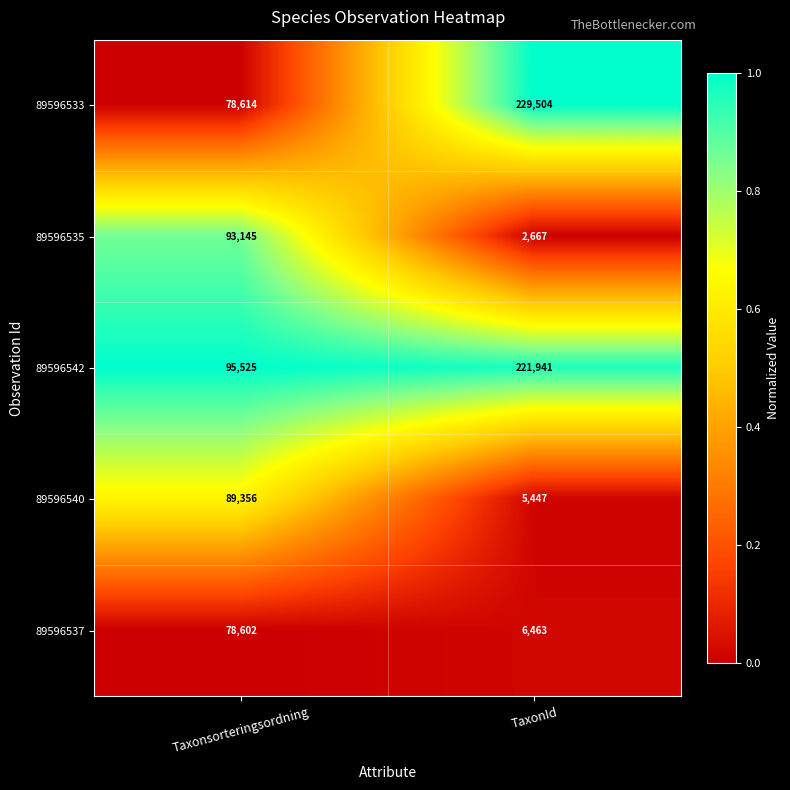

The value of 89596540 at TaxonId is 1813. True or false?

False